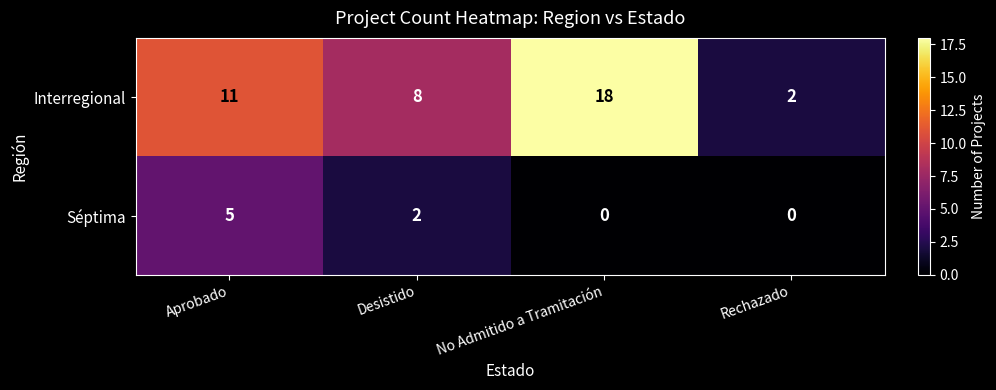

Which series has the widest spread of values?

Interregional